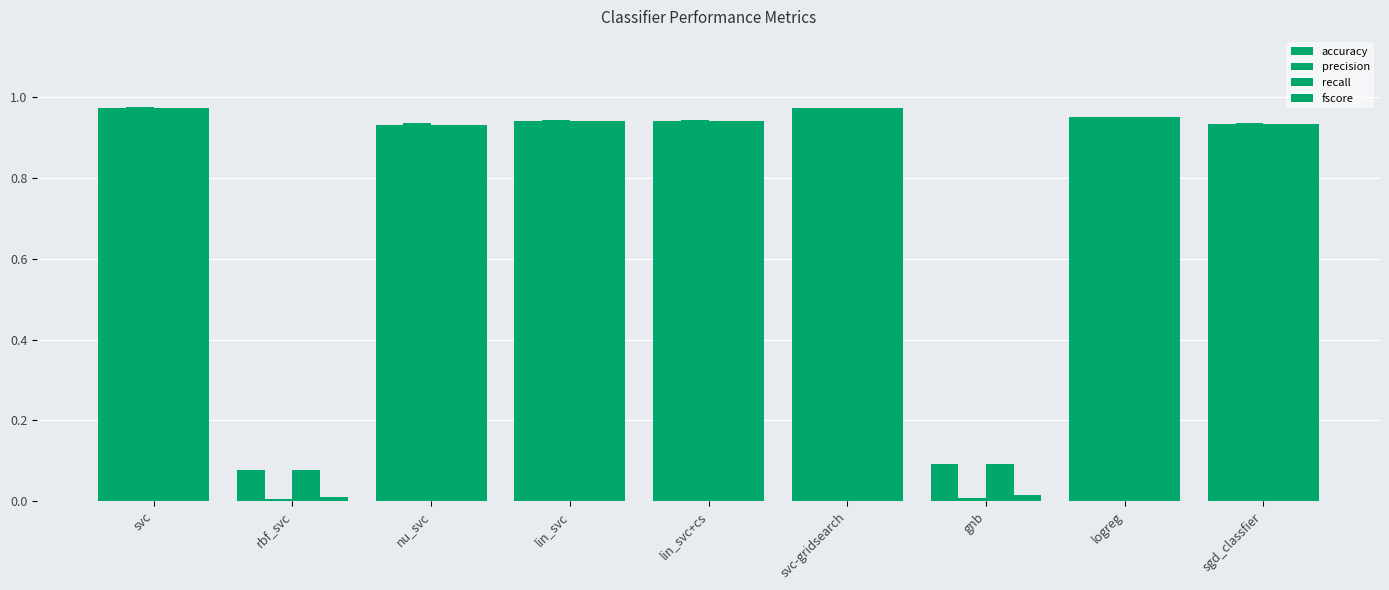

At which label does fscore reach its minimum?

rbf_svc